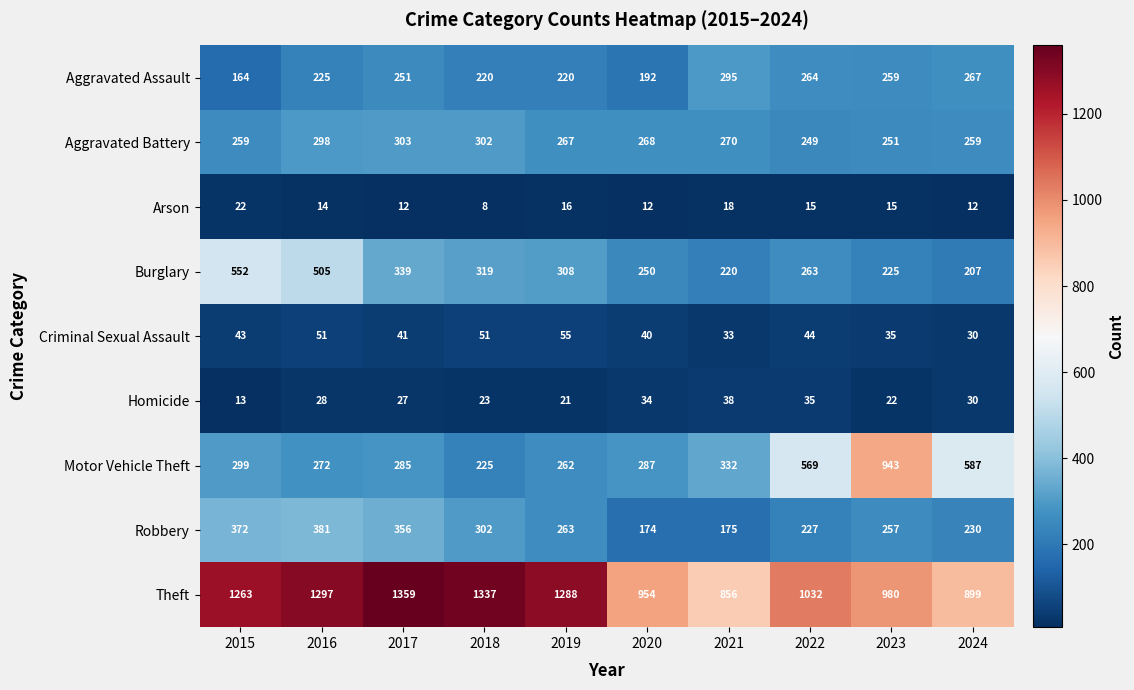

Count the number of categories in the chart.

10